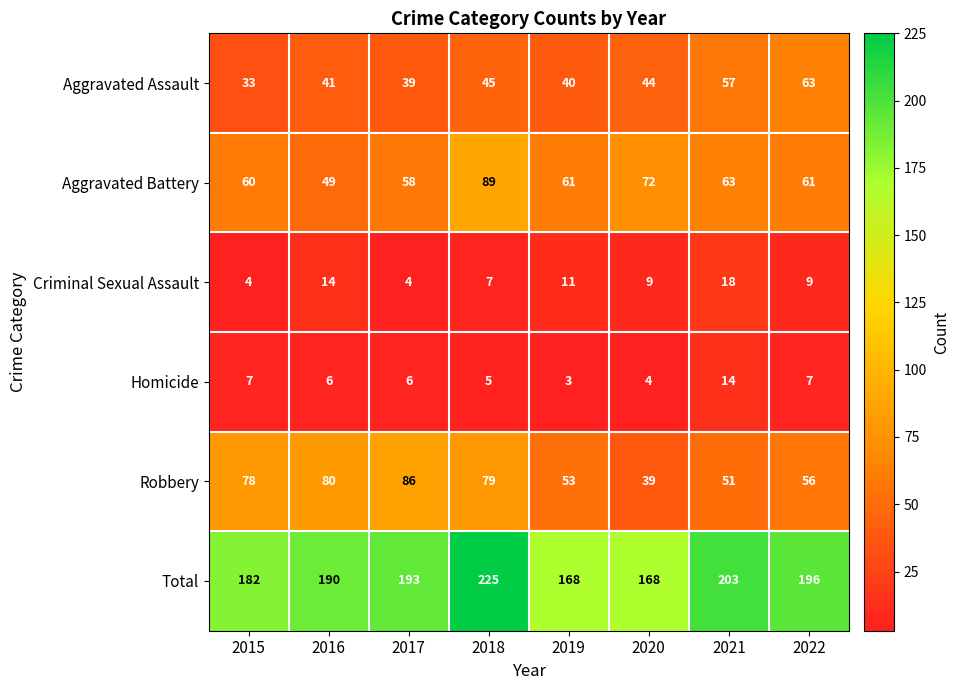

How many data points does each series have?

8